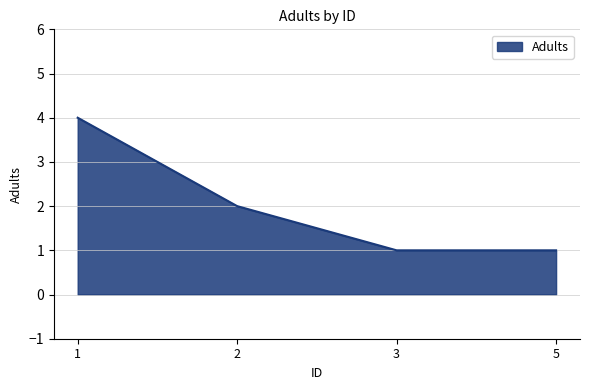

Is it true that the value at 2 is 3?

False